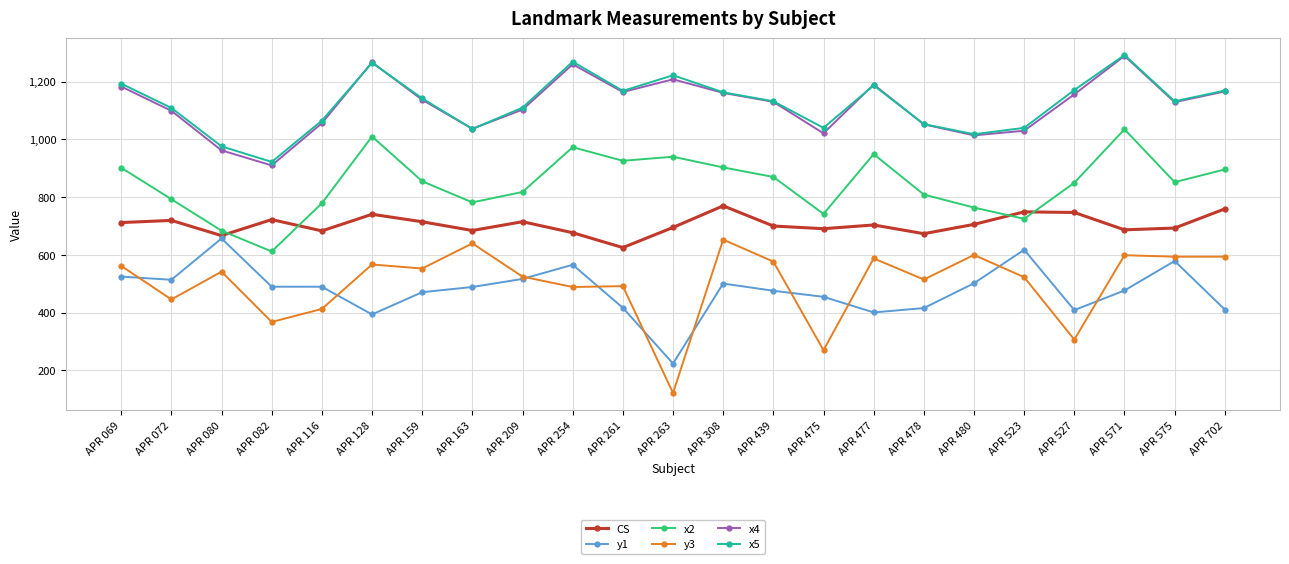

At how many categories does at least one series exceed 771?

23